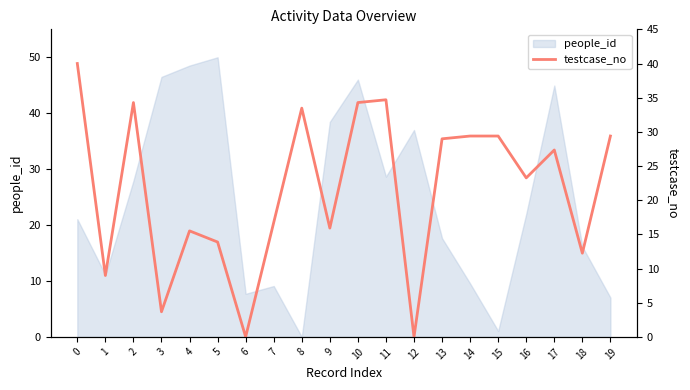

True or false: there are more than 2 points higher than both neighbors.

True